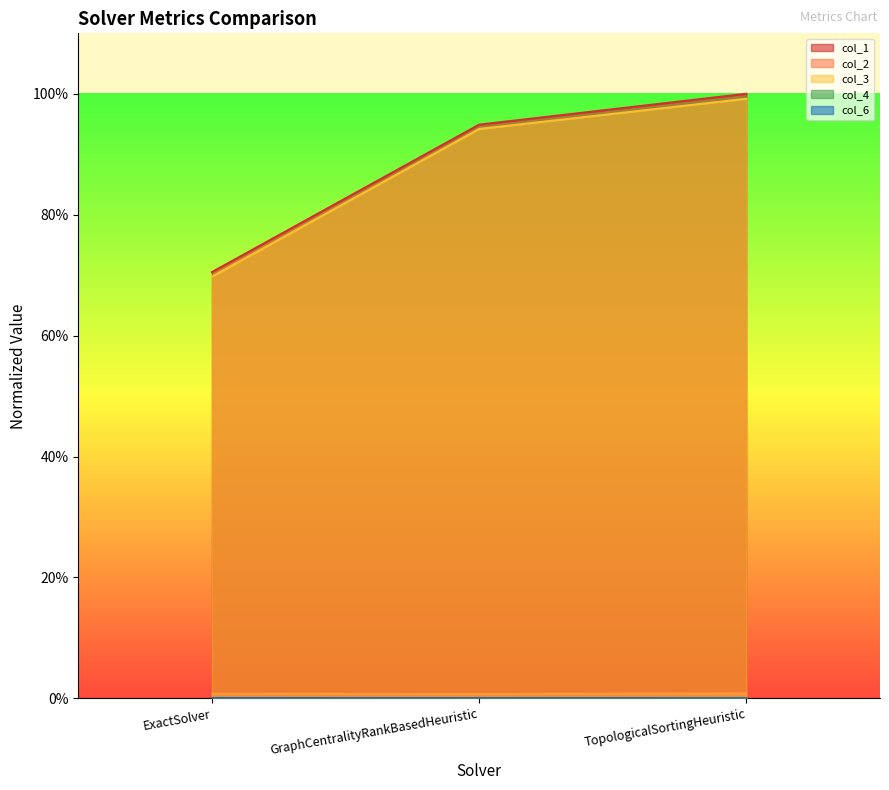

What is the label of the 2nd point from the left?

GraphCentralityRankBasedHeuristic